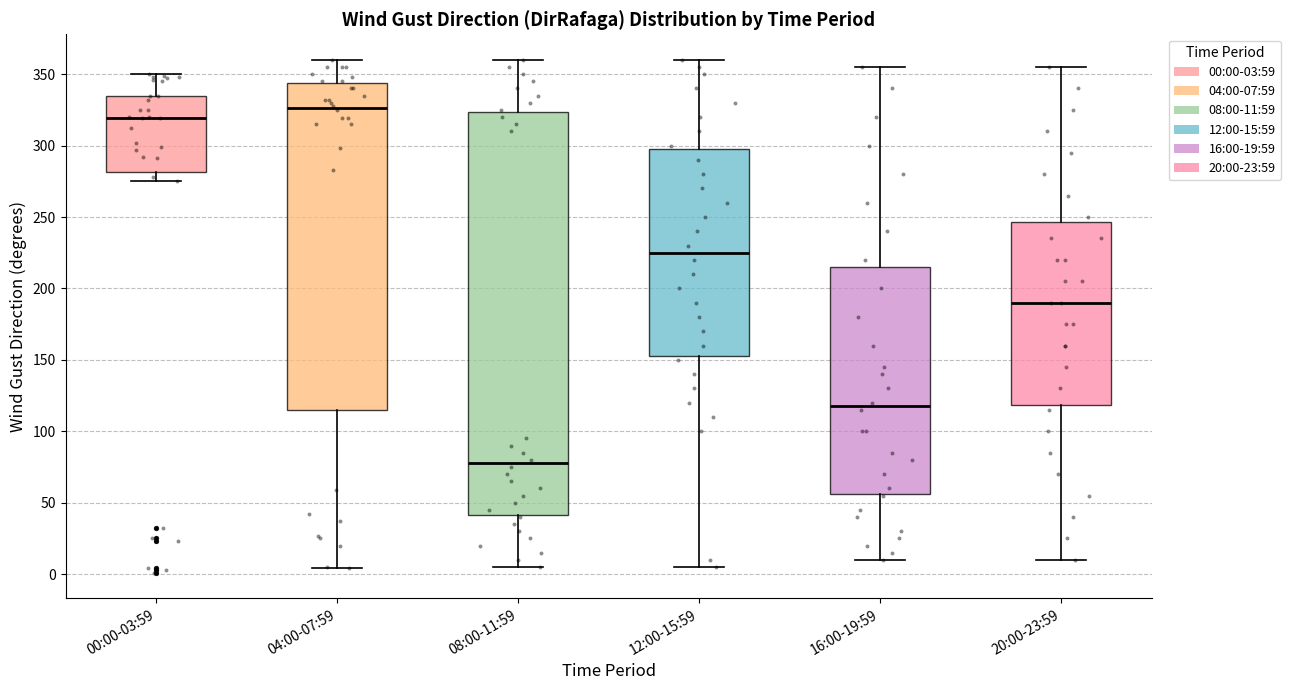

Reading left to right, transcribe this box plot: for each box, give where its median line is, the range the box spans, and where its two whiskers end, as read against the y-axis. The values are not printed on the chart, so give them approximately, as read against the axis.

00:00-03:59: median 320, box 280 to 335, whiskers 275 to 350
04:00-07:59: median 325, box 115 to 345, whiskers 5 to 360
08:00-11:59: median 80, box 40 to 325, whiskers 5 to 360
12:00-15:59: median 225, box 155 to 300, whiskers 5 to 360
16:00-19:59: median 120, box 55 to 215, whiskers 10 to 355
20:00-23:59: median 190, box 120 to 245, whiskers 10 to 355